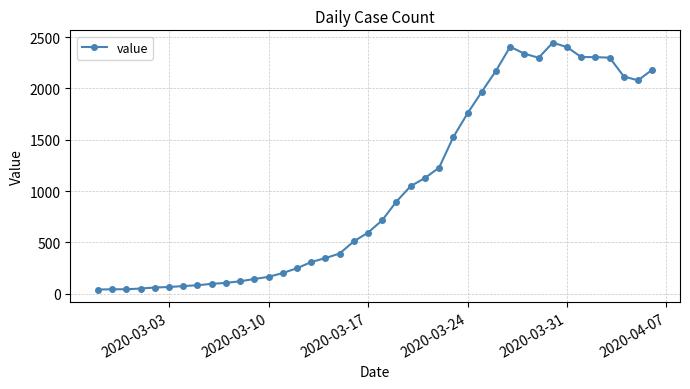

What is the difference between the second highest and minimum values?

2366